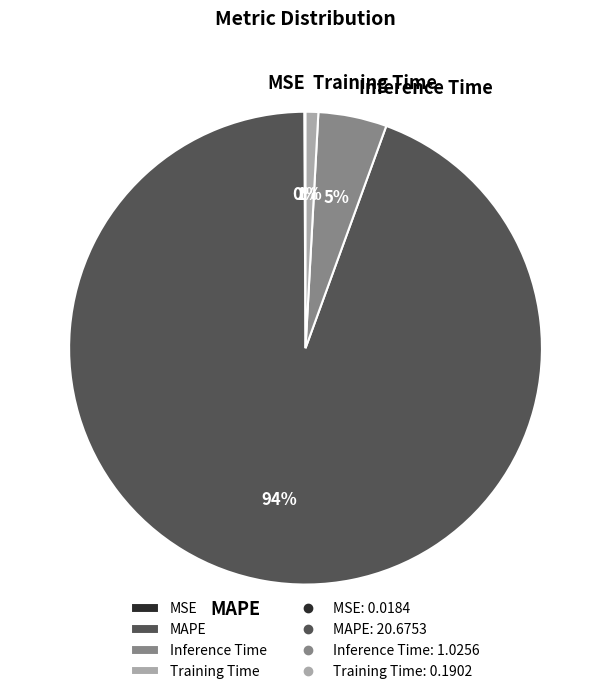

Do Training Time and MAPE together represent more than half of the pie?

Yes